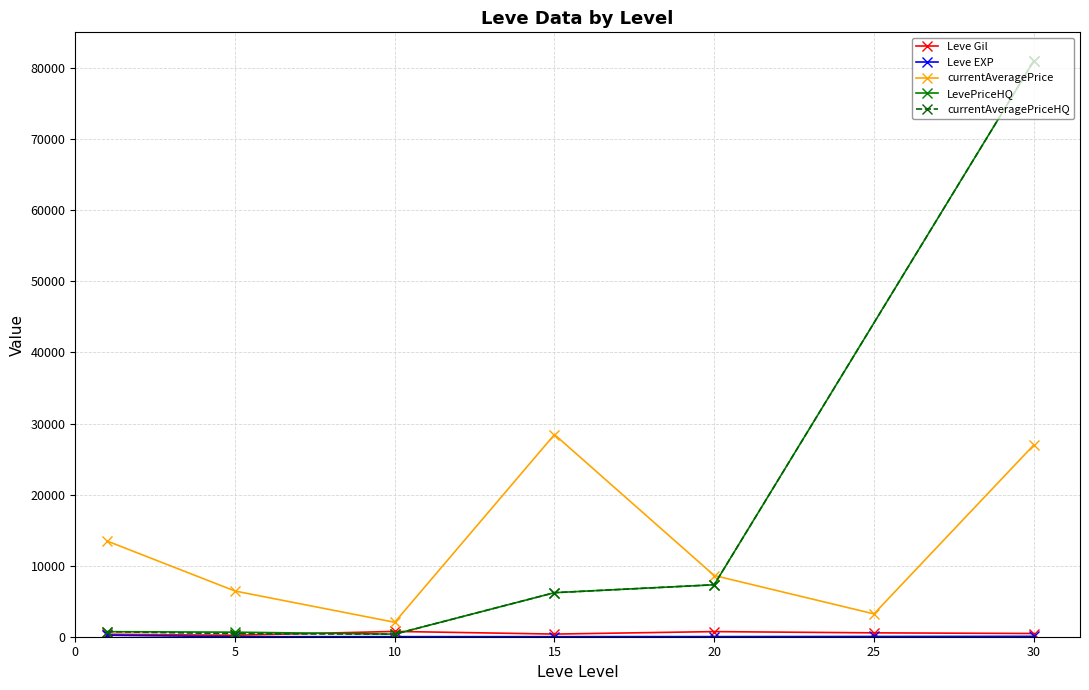

True or false: Leve EXP has more than 1 points higher than both neighbors.

True